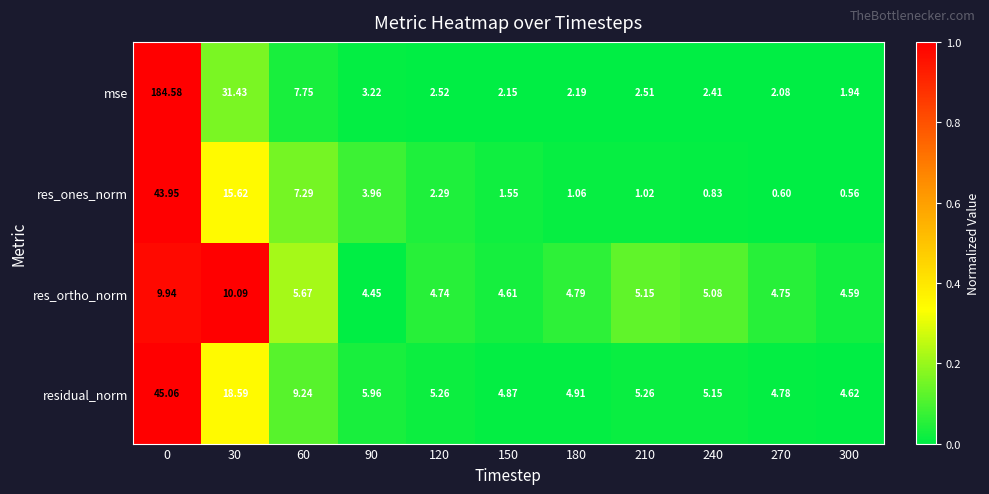

How many distinct data groups are displayed?

4